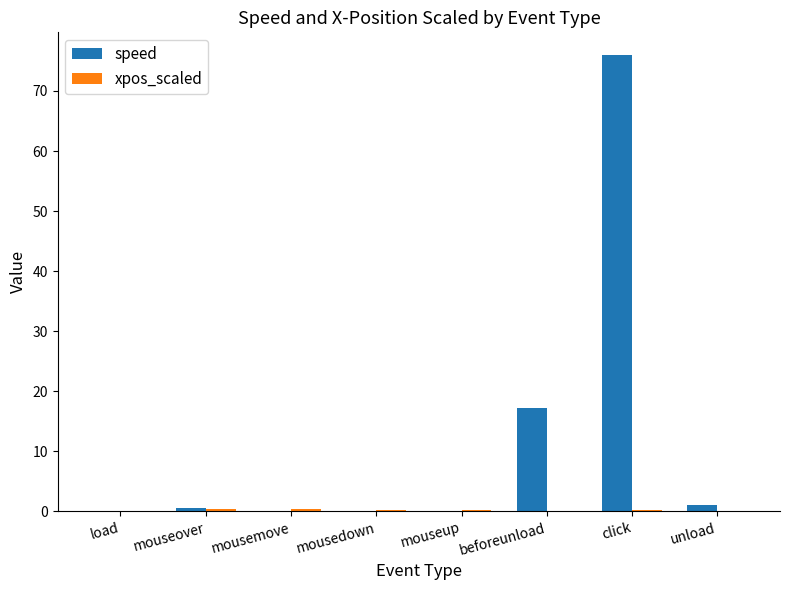

At which label is speed closest to 37?

beforeunload